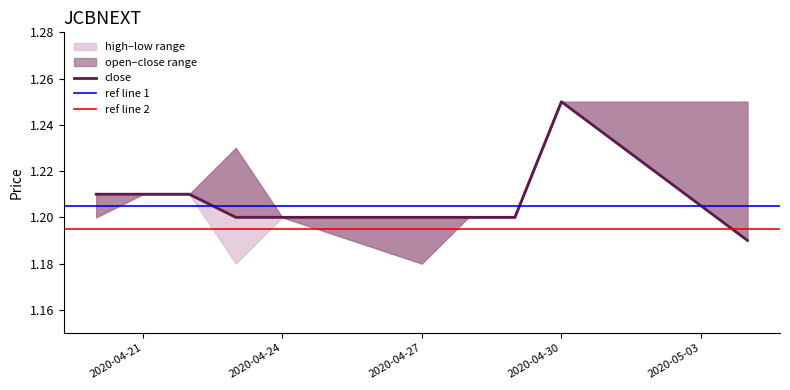

Rank the series by their maximum value, from lowest to highest.

open, high, low, close